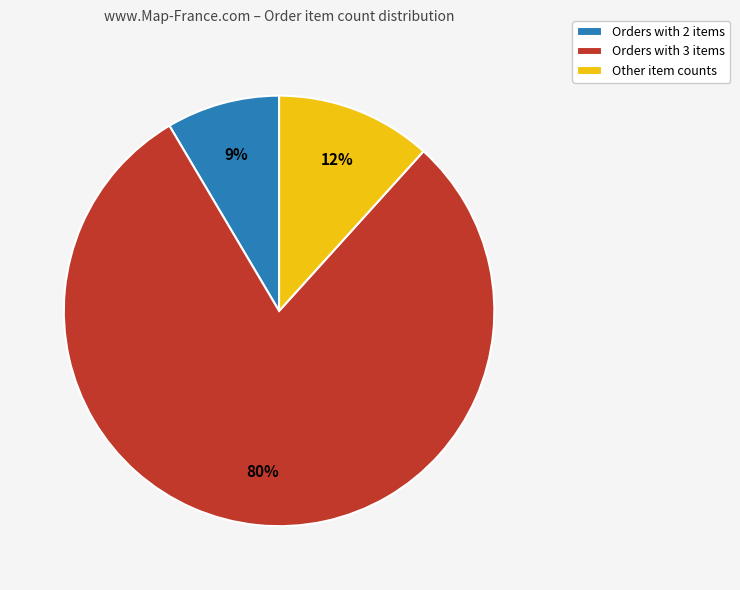

Which has a higher value, Other item counts or Orders with 3 items?

Orders with 3 items